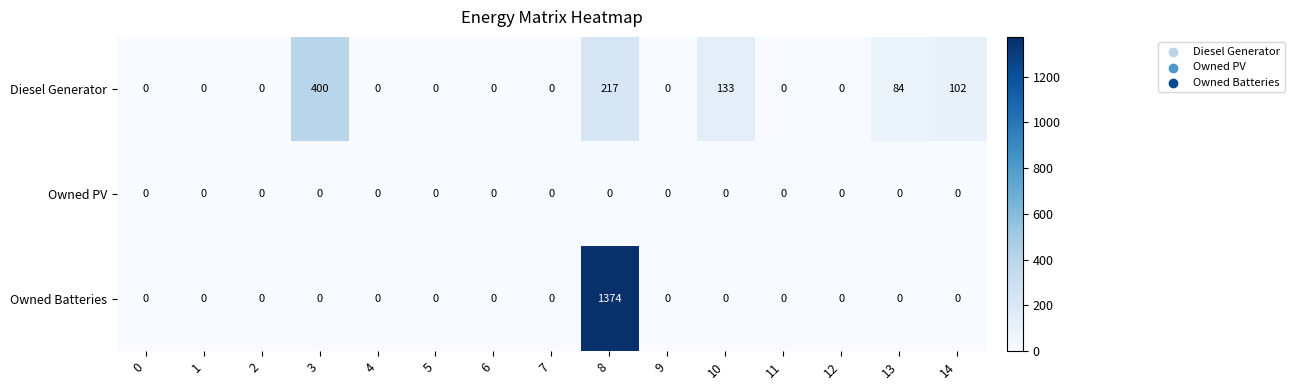

What is the maximum value shown in the chart?

1374